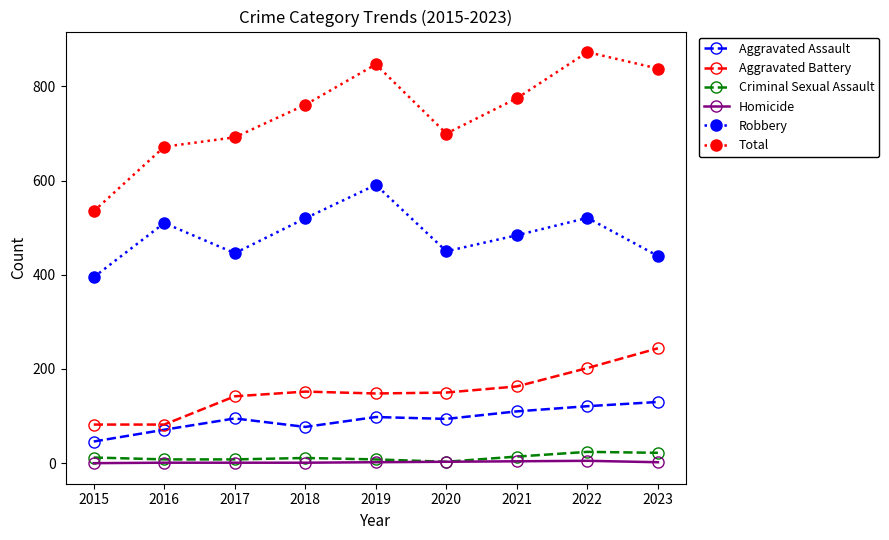

Count the number of data series in this chart.

6